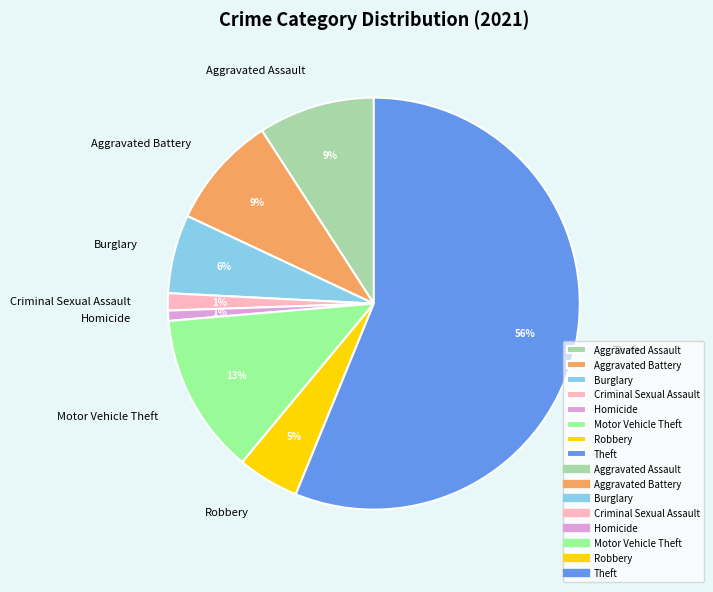

Count the number of slices in the pie.

8